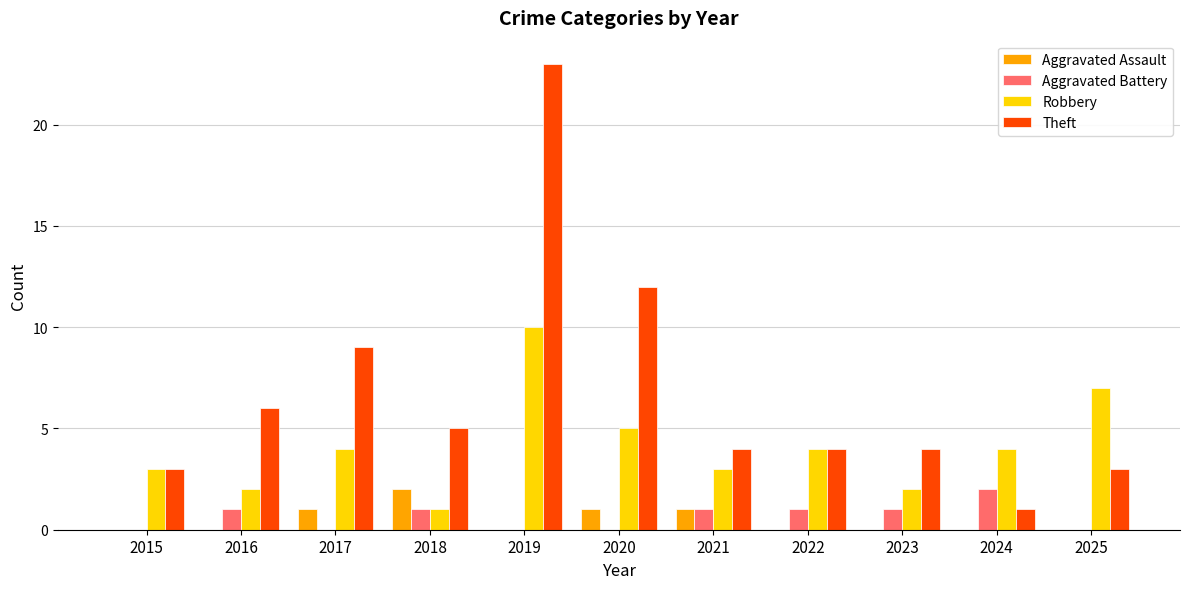

Count the Aggravated Battery values in the range 0 to 1.

10